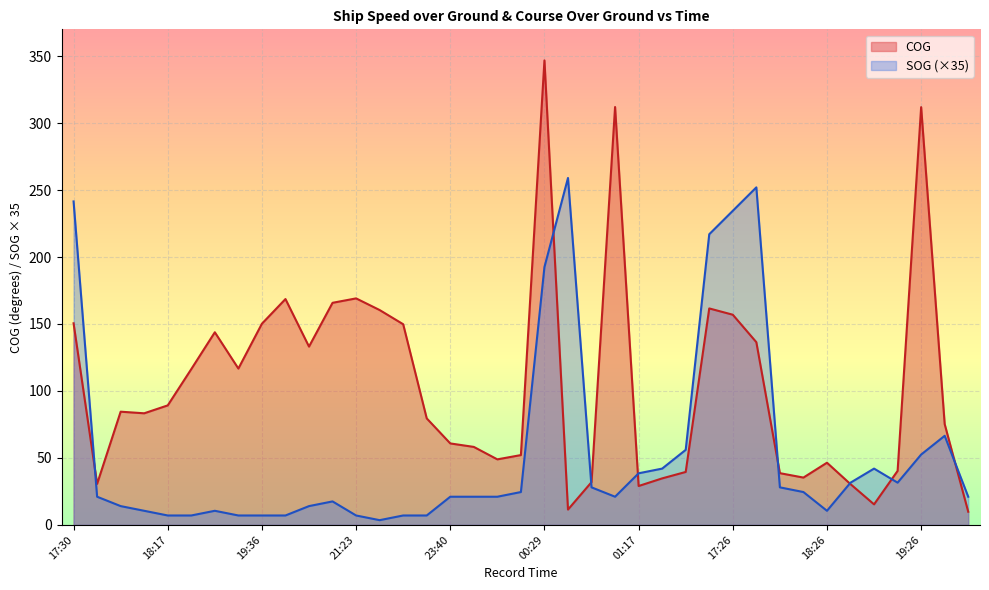

What is the approximate value of SOG at 17:30?

241.5